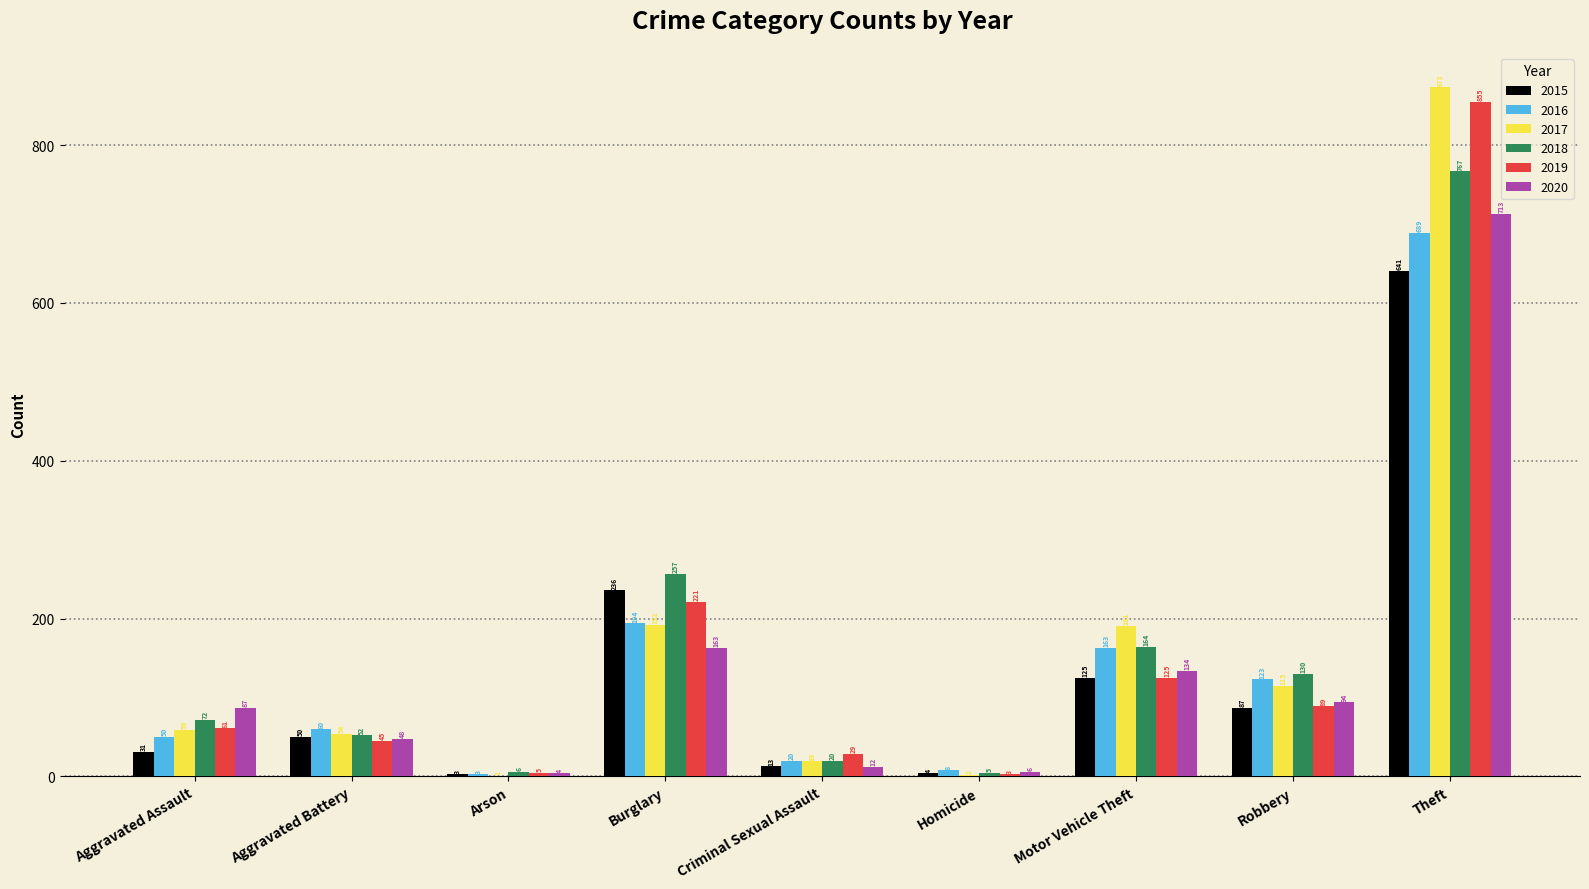

What is the spread (max minus min) of values at Robbery?

43